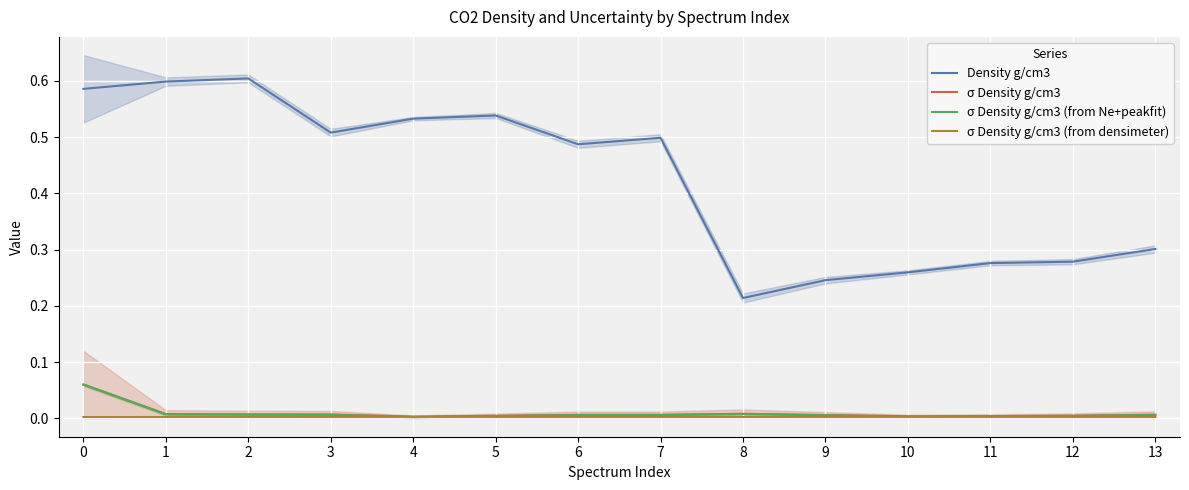

Is this an area chart (filled region under the line)?

No